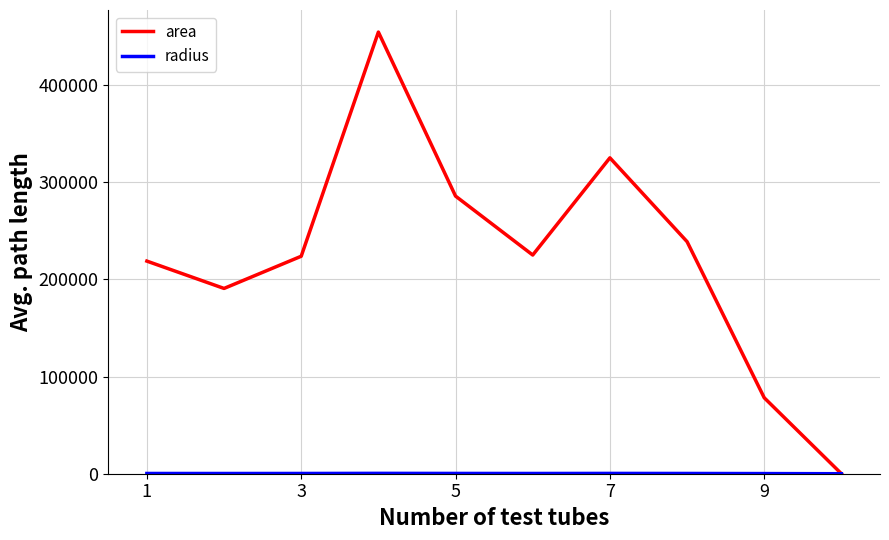

Which series has the widest spread of values?

area